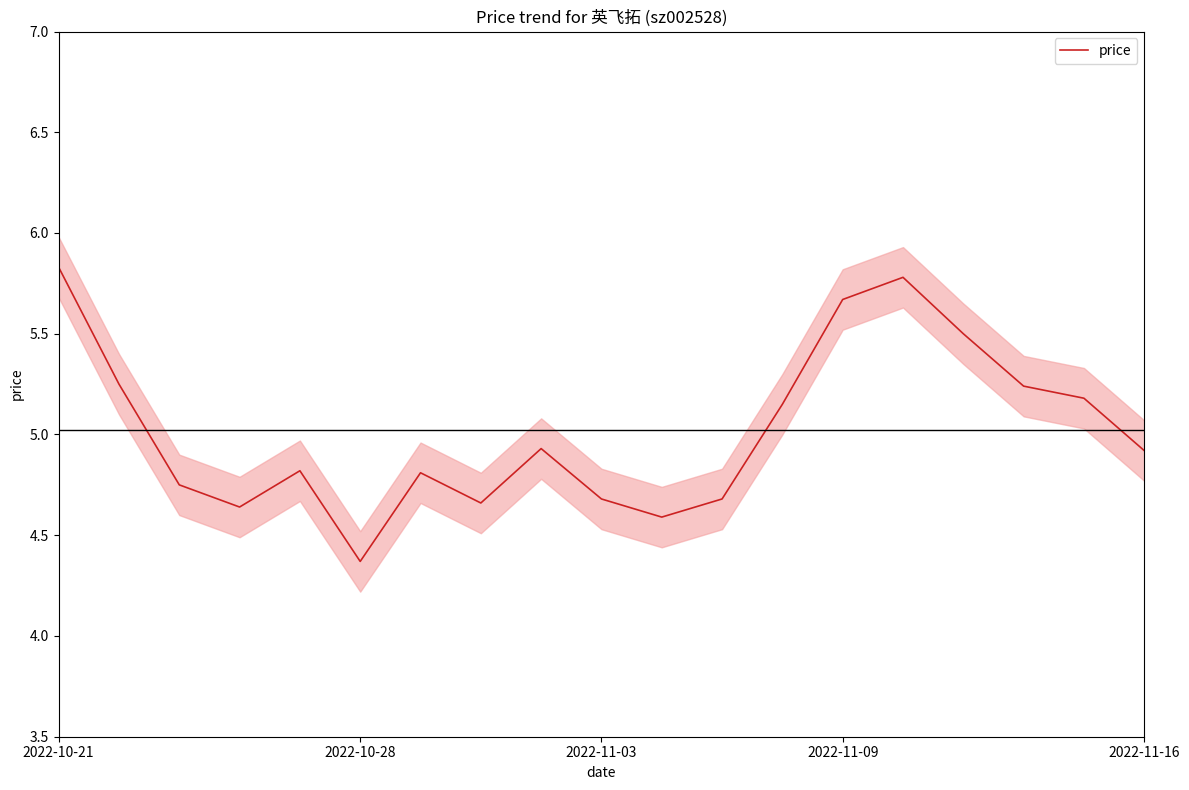

What is the smallest value displayed?

4.4